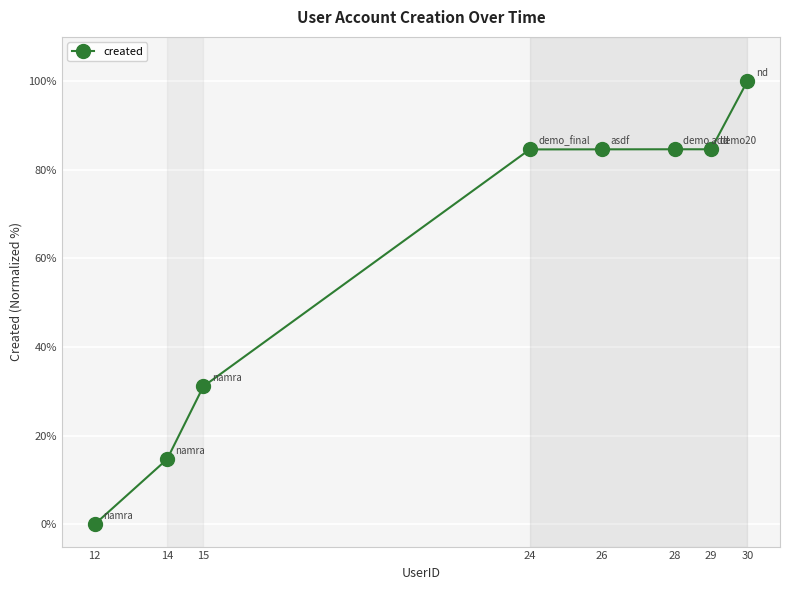

At which category does the chart reach its minimum across all series?

12